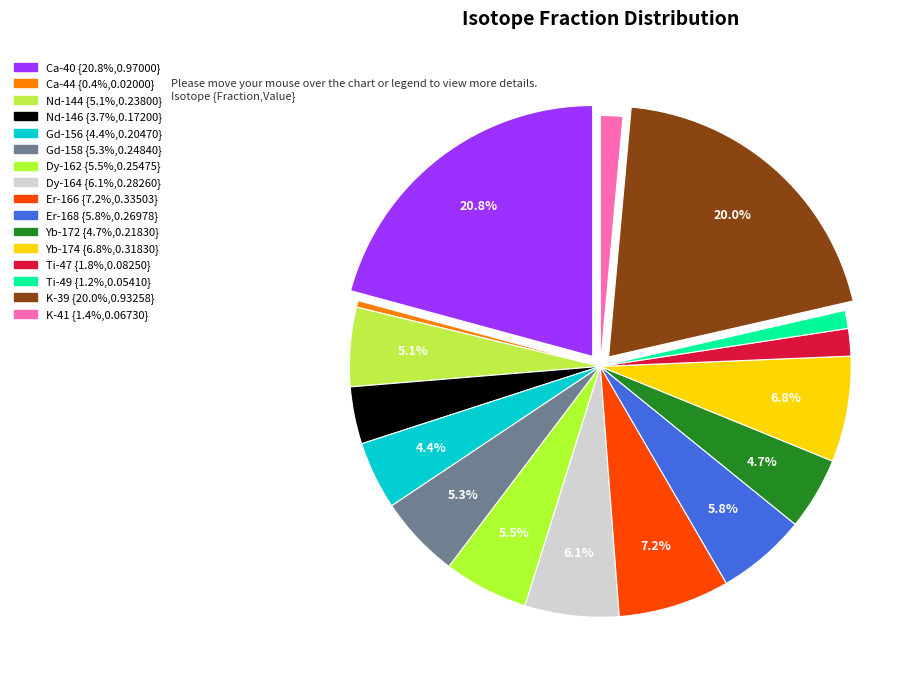

How many segments does this pie chart have?

16